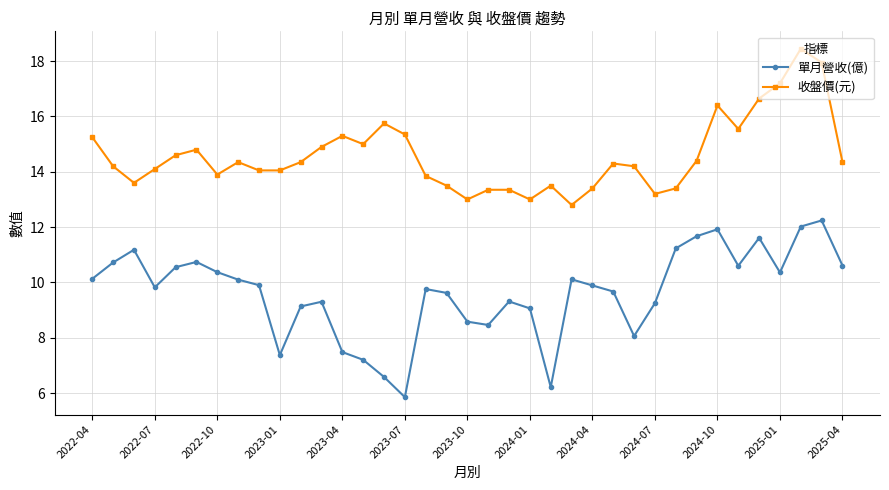

List the series in order of their overall mean, highest first.

收盤價(元), 單月營收(億)